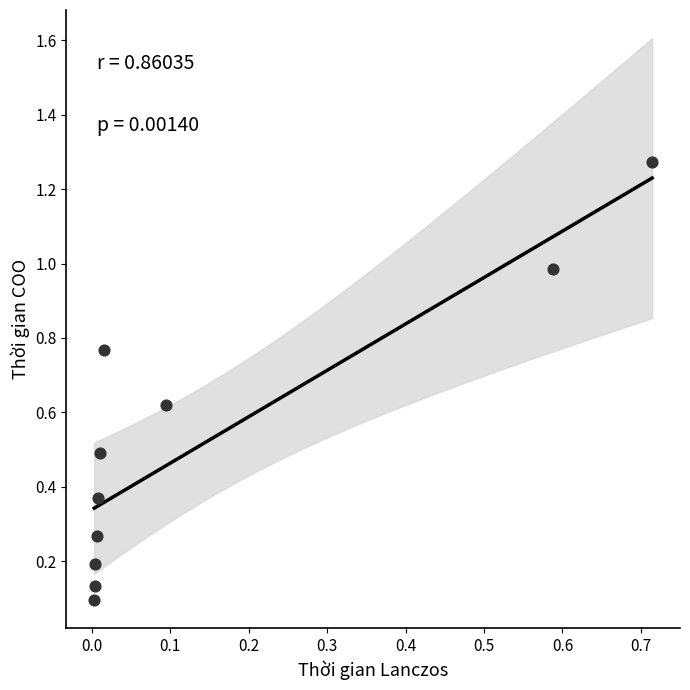

What is the average Y value?

0.5